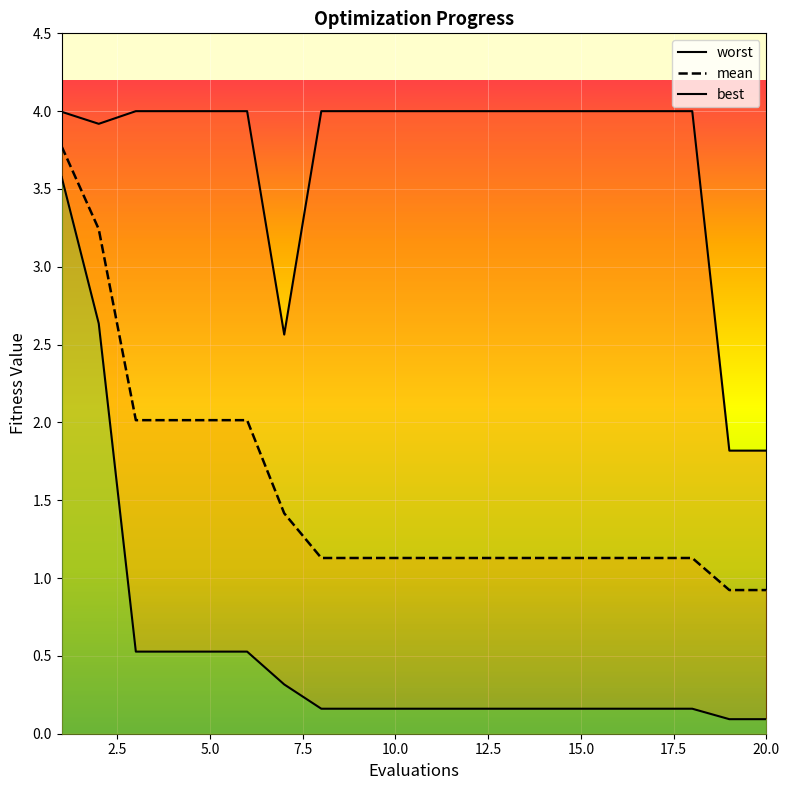

The best series shows 0.2 at 15.0. True or false?

True